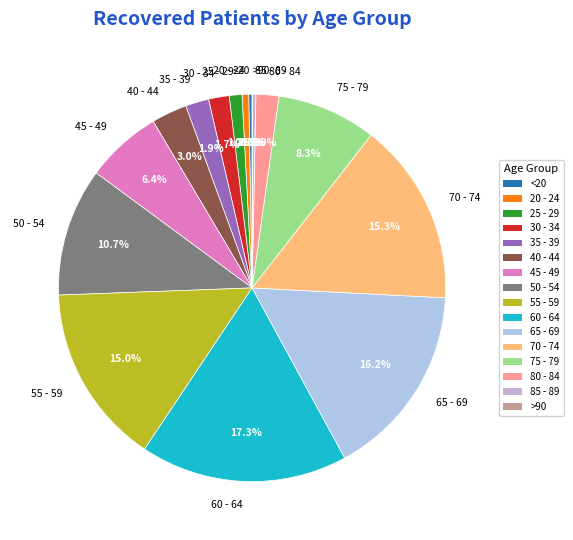

What percentage is the 20 - 24 slice, to the nearest percent?

1%